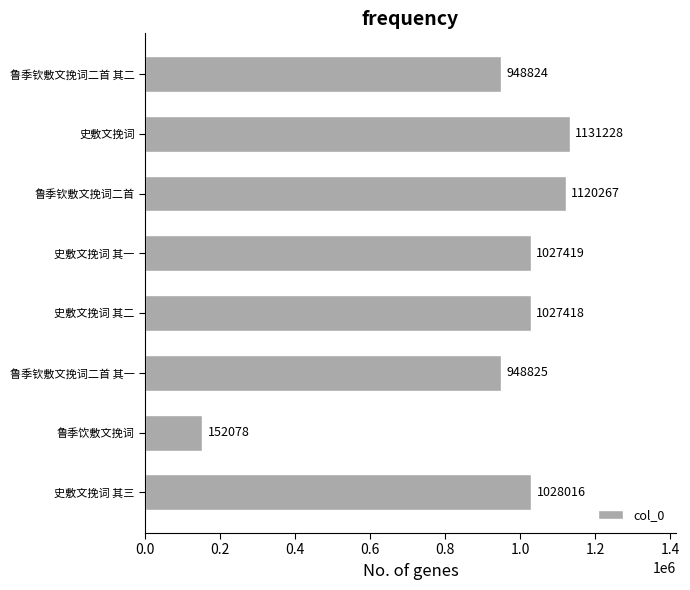

Reading top to bottom, what are all the values shown in this chart?

鲁季钦敷文挽词二首 其二=948824	史敷文挽词=1131228	鲁季钦敷文挽词二首=1120267	史敷文挽词 其一=1027419	史敷文挽词 其二=1027418	鲁季钦敷文挽词二首 其一=948825	鲁季饮敷文挽词=152078	史敷文挽词 其三=1028016